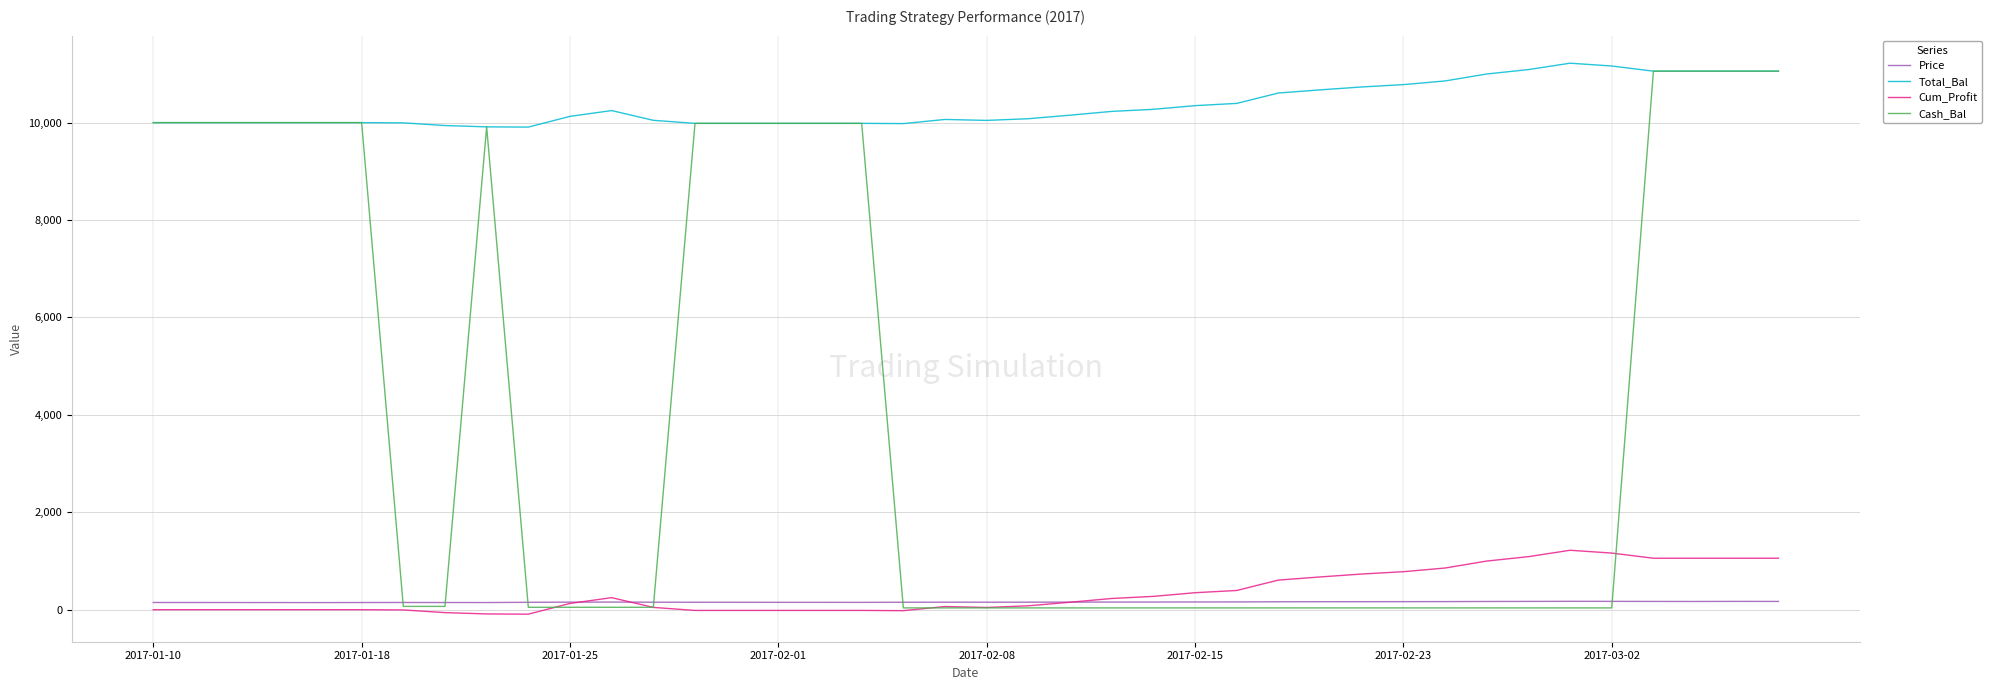

How many values in the Cash_Bal series exceed 49?

22